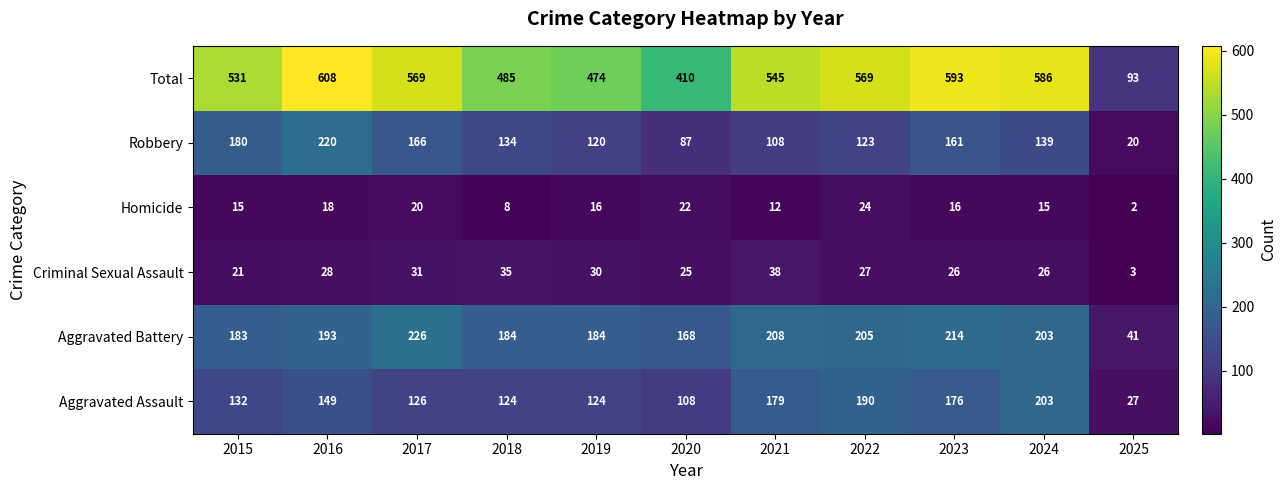

At how many categories does at least one series exceed 457?

9